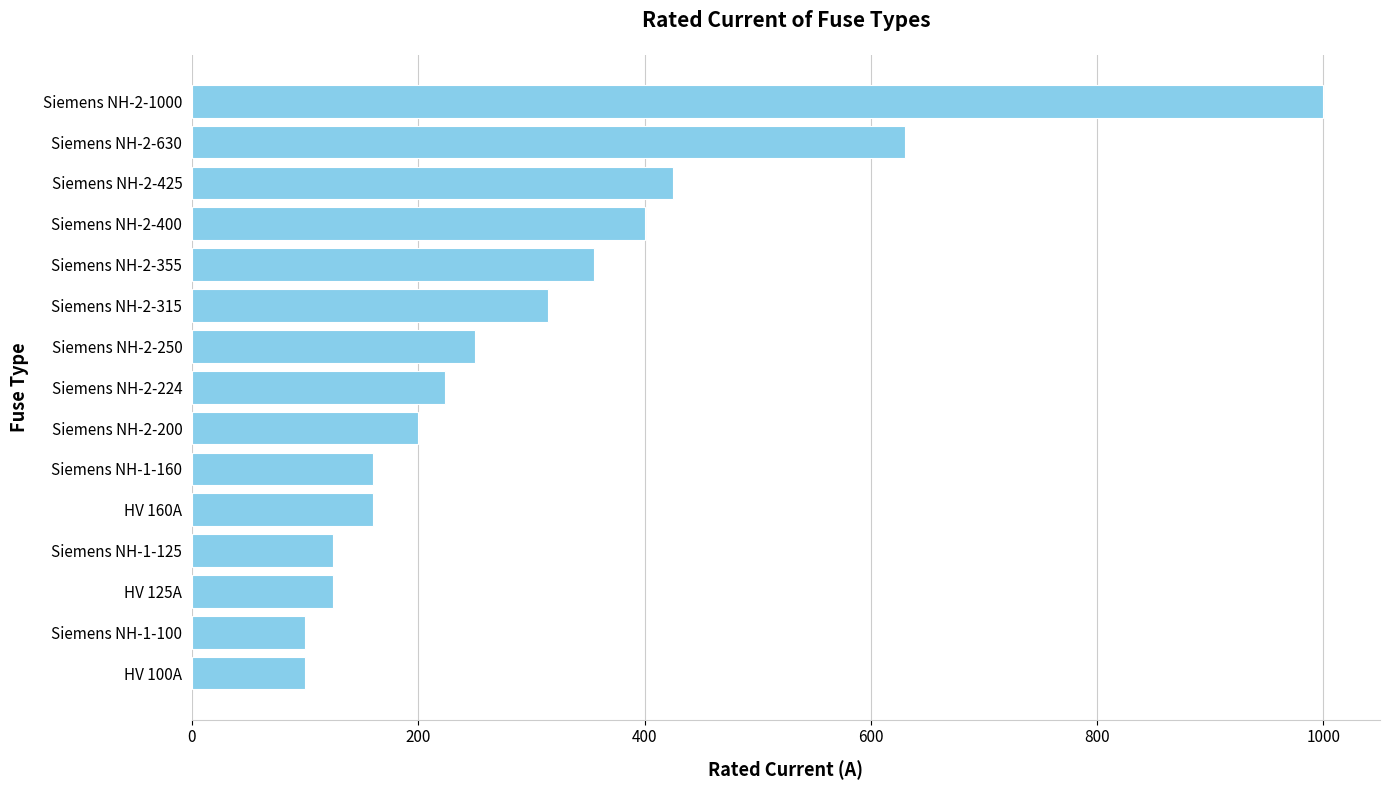

What is the difference between the second highest and second lowest values?

530